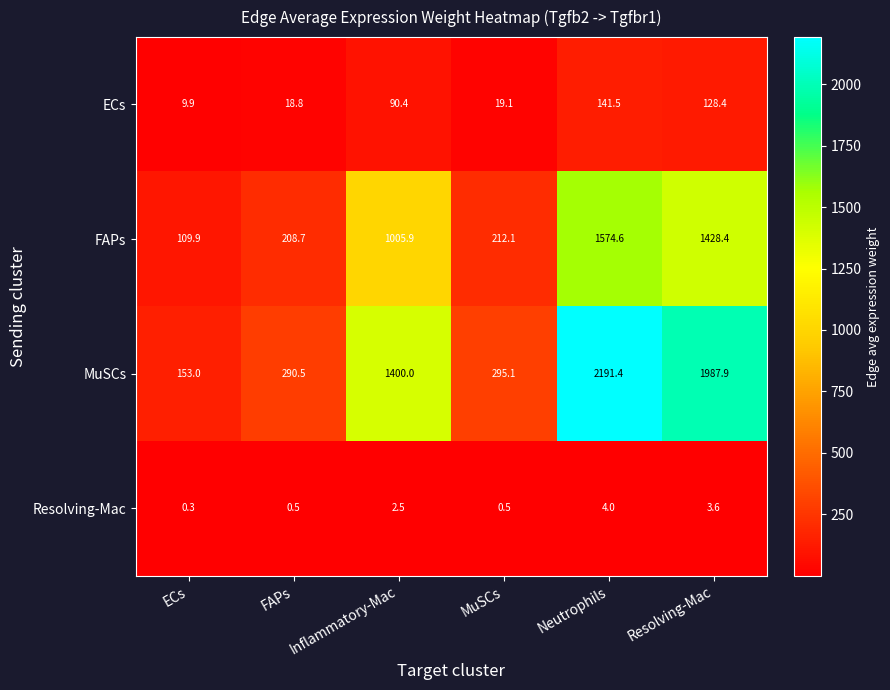

What is the sum of the ECs values at ECs and FAPs?

28.7